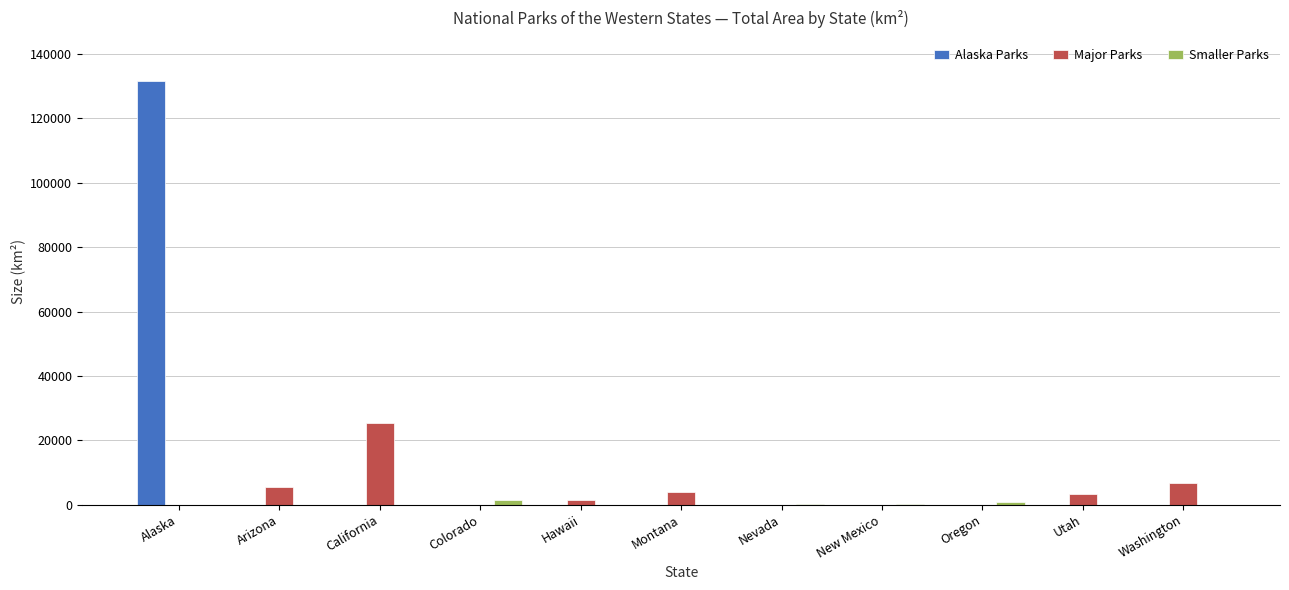

At which category is the sum across all series the highest?

Alaska